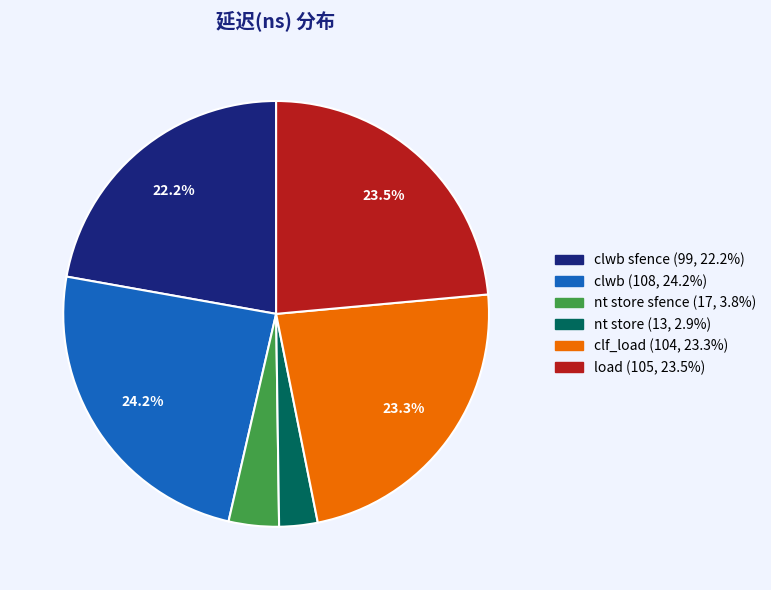

Is there a majority slice in this chart?

No